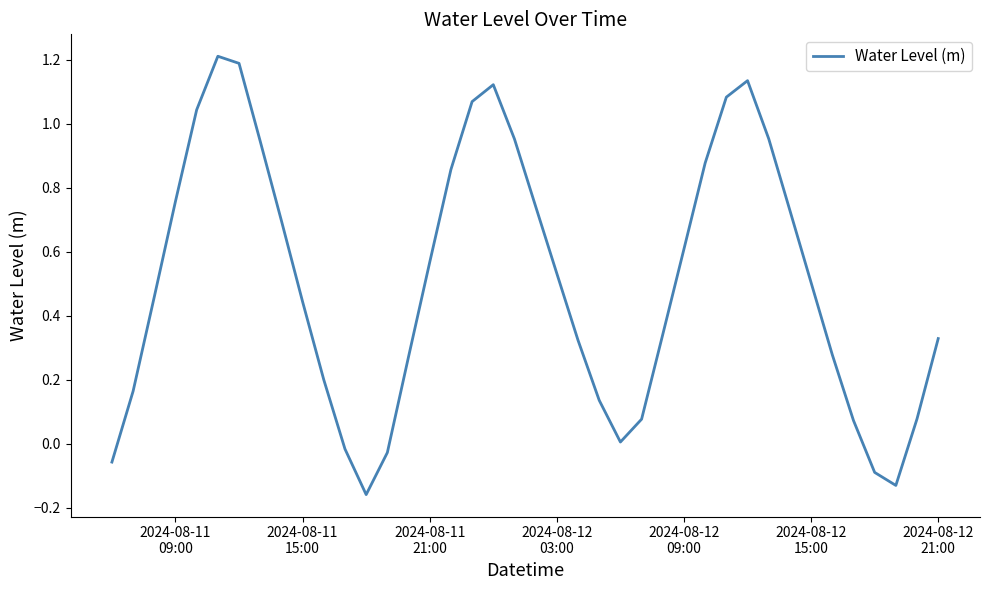

Count the number of data series in this chart.

1